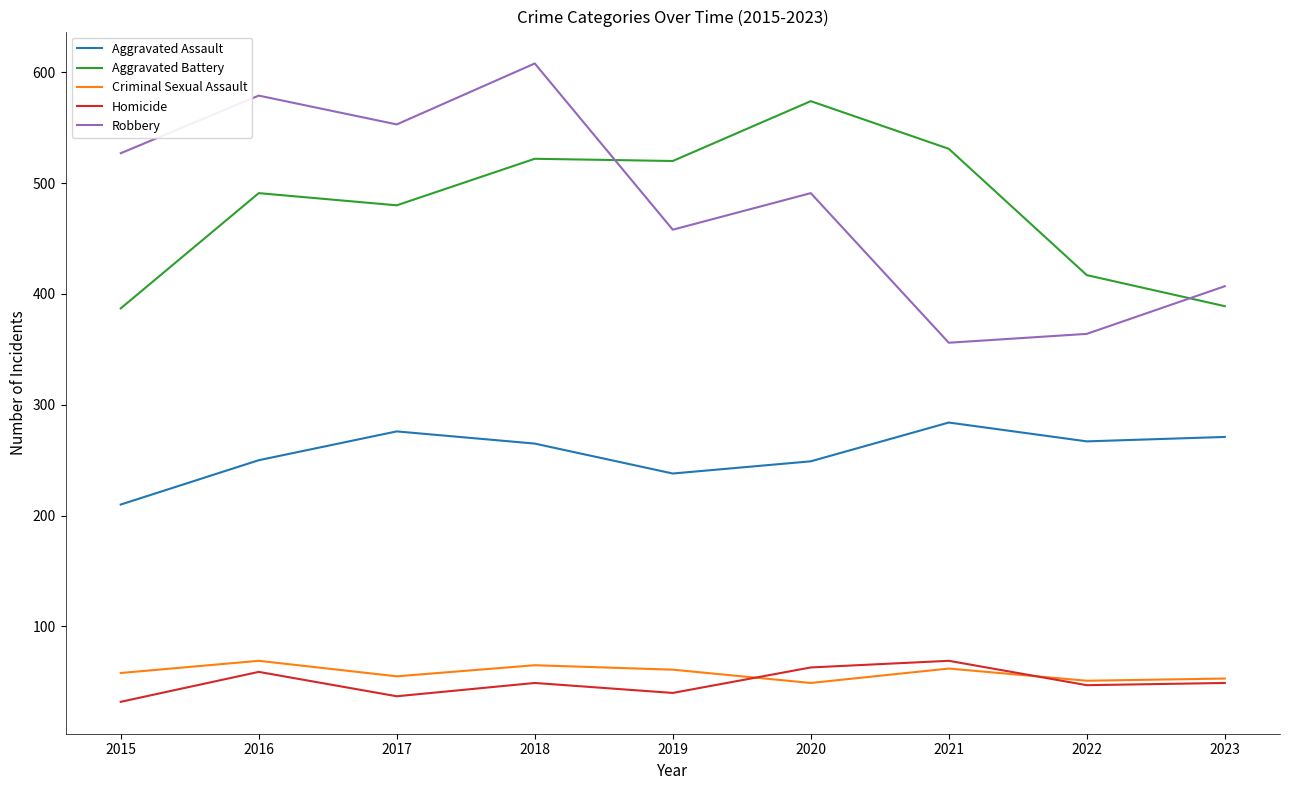

Which category has the highest value across all series?

2018